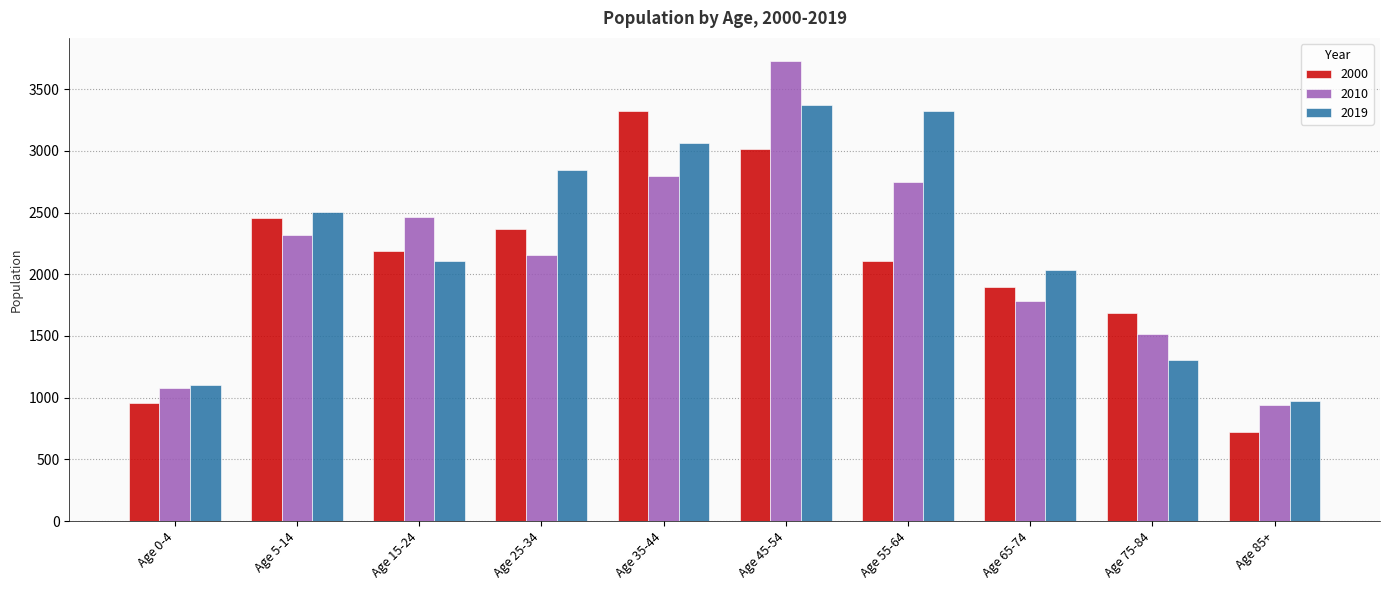

What value does the 2010 series have at Age 85+, to the nearest 100?

900